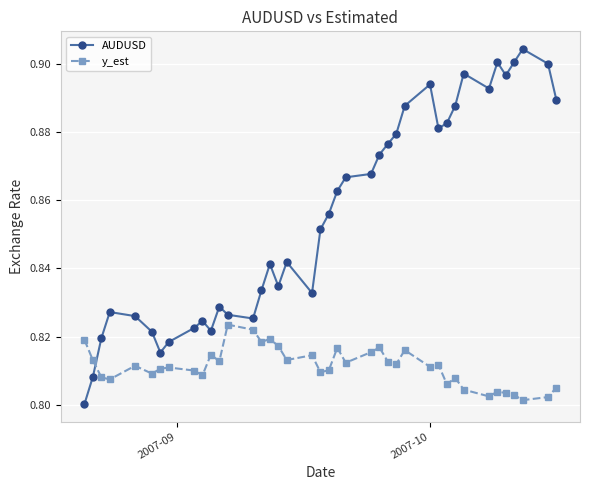

After their last crossing, which series has the higher values: AUDUSD or y_est?

AUDUSD